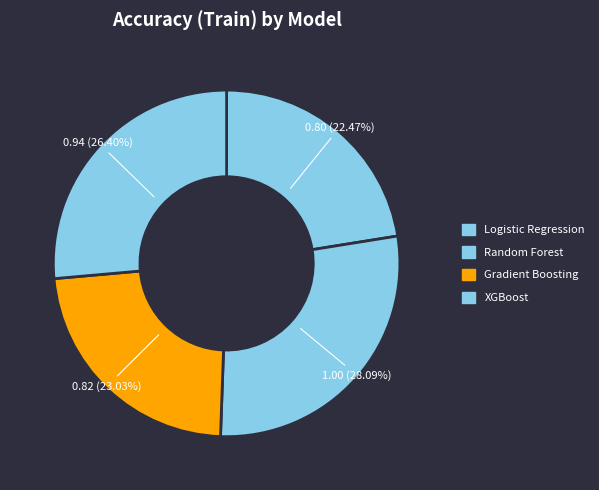

Count the number of slices in the pie.

4